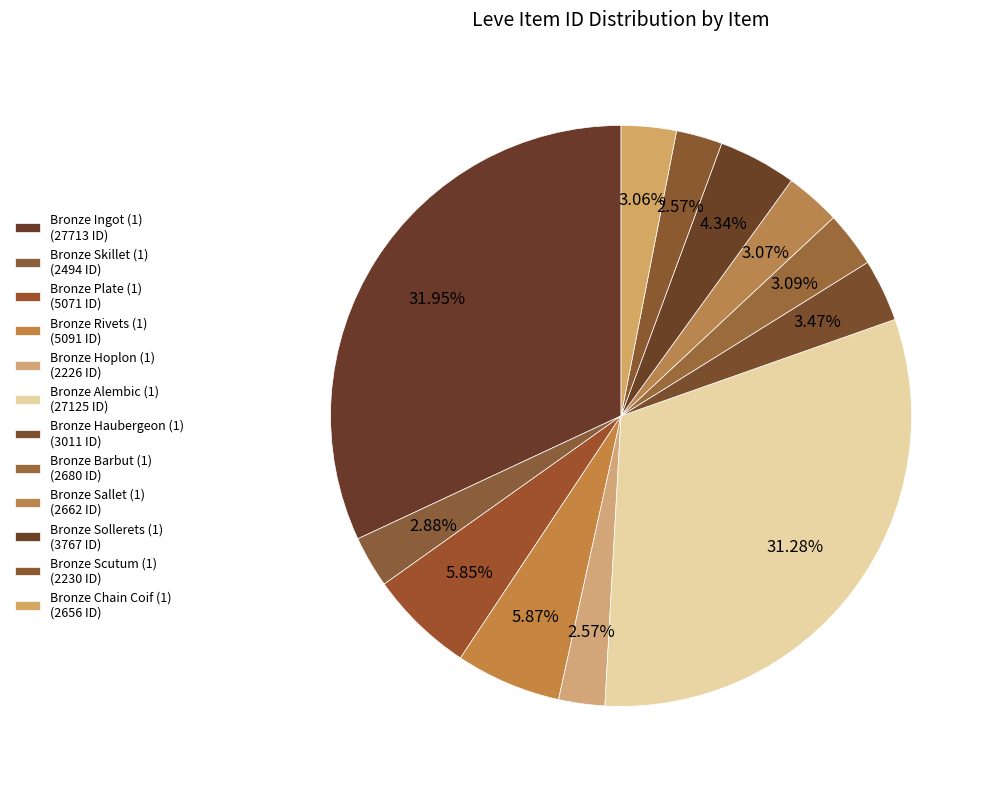

Is Bronze Plate (1) the majority of the pie?

No